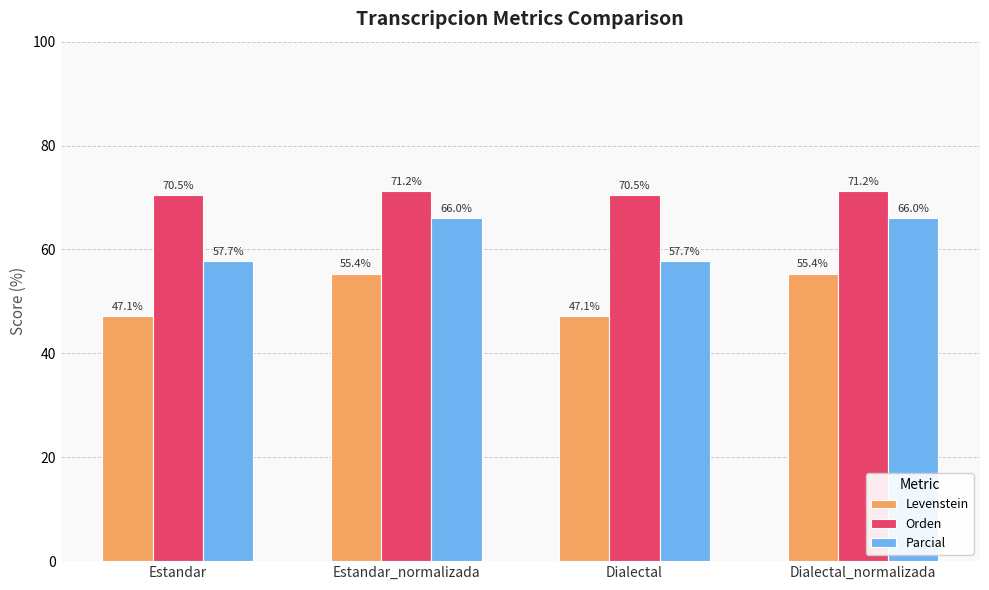

Read the Levenstein value at Dialectal_normalizada.

55.4